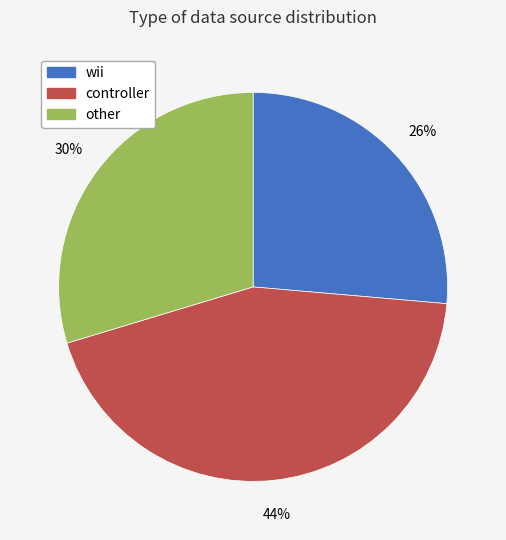

Is there a majority slice in this chart?

No